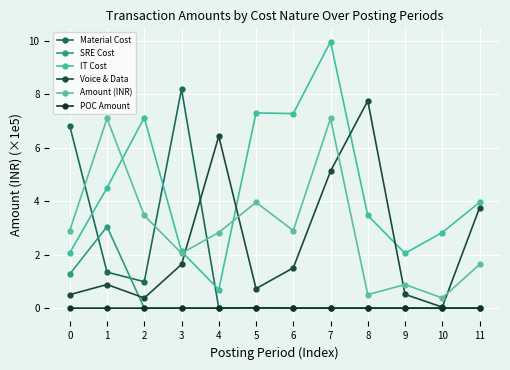

Is the value of Voice & Data at 3 greater than the value of Material Cost at 3?

No